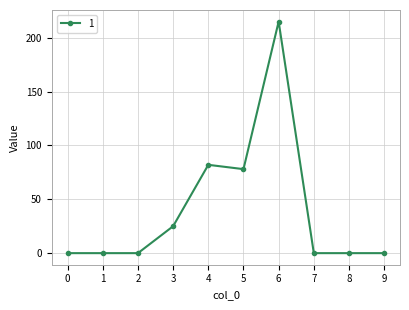

Reading left to right, transcribe all the data shown in this chart.

0=0	1=0	2=0	3=25	4=82	5=78	6=215	7=0	8=0	9=0